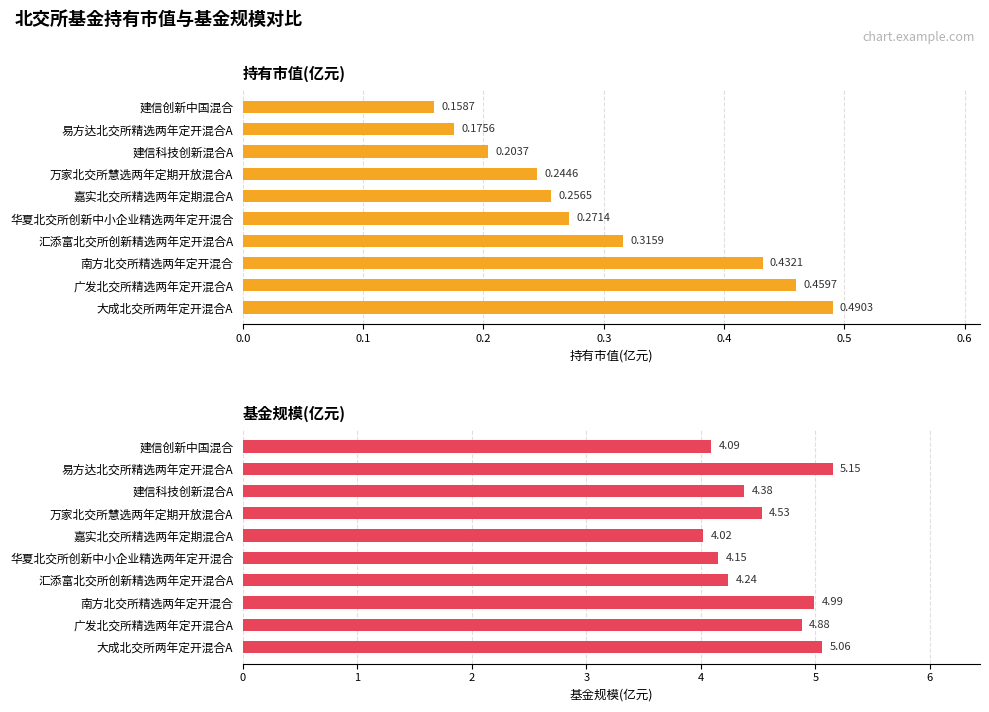

Rank the series at 南方北交所精选两年定开混合 from highest to lowest value.

基金规模(亿元), 持有市值(亿元)